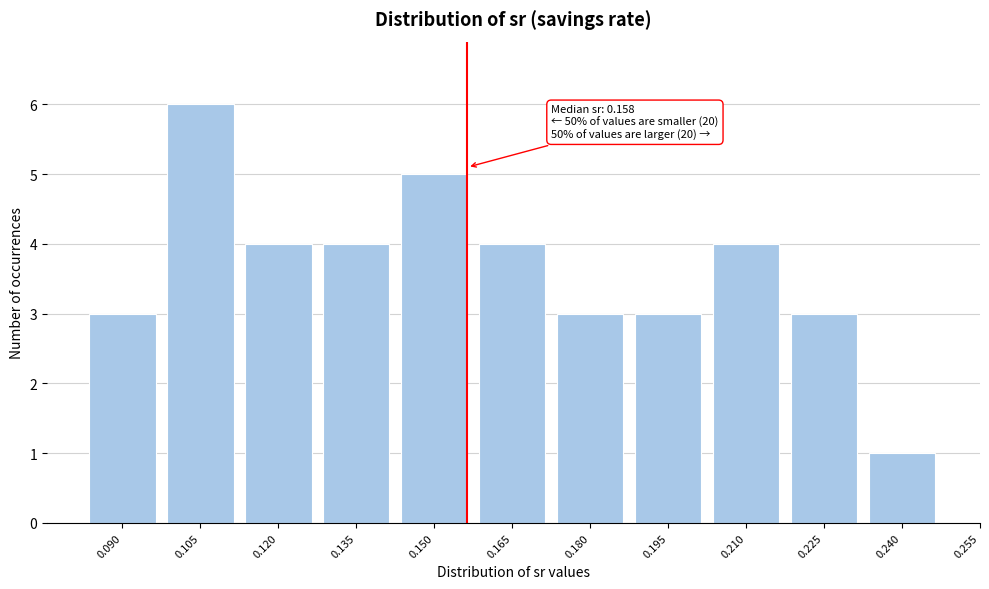

Reading left to right, what are all the values shown in this chart?

3	6	4	4	5	4	3	3	4	3	1